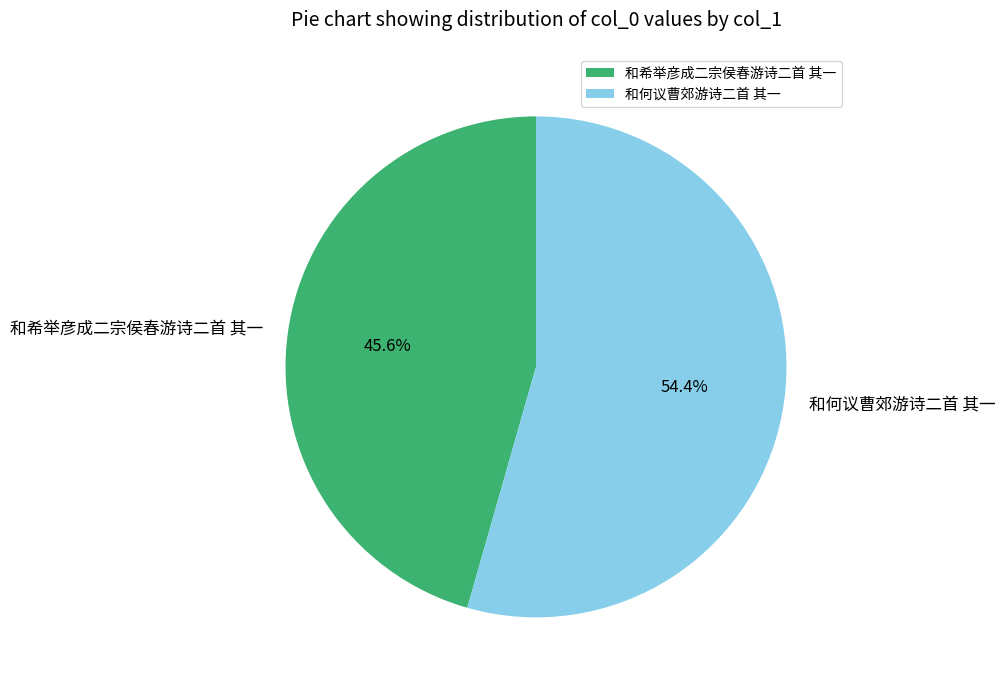

How many segments does this pie chart have?

2